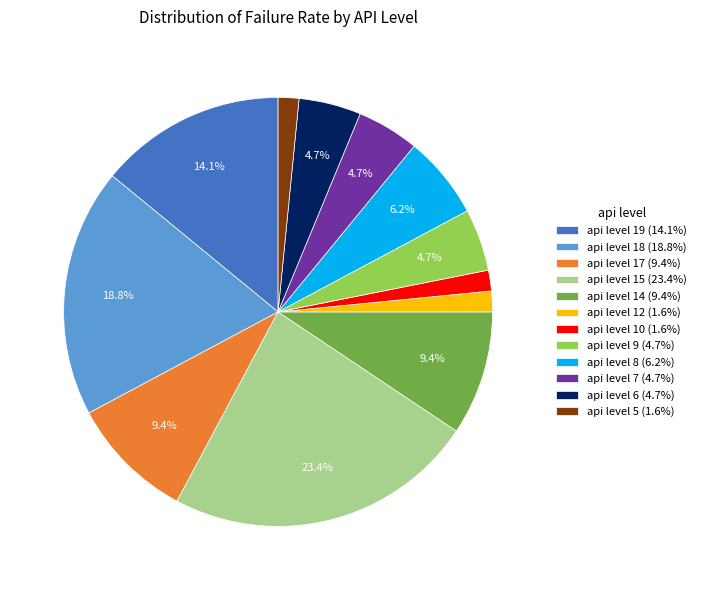

How many slices are in this pie chart?

12